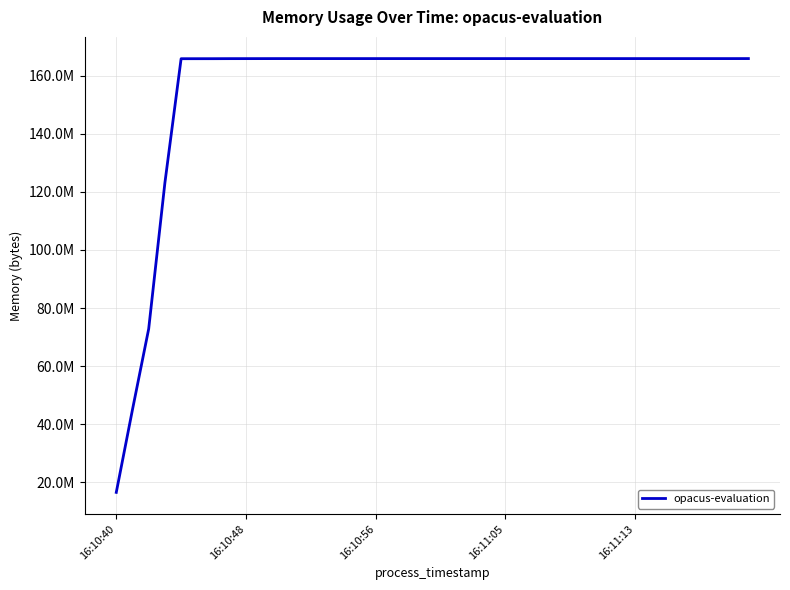

Does the chart display data point markers on the line(s)?

No